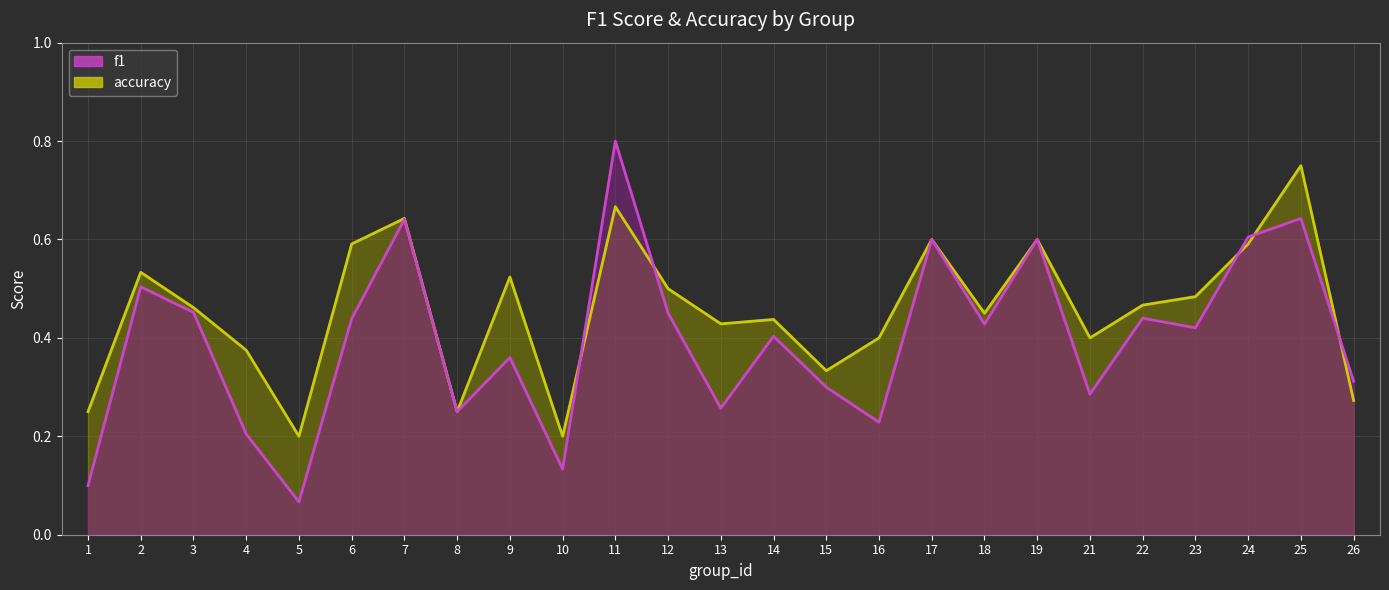

In accuracy (line), how many points are higher than both neighbors (excluding endpoints)?

8